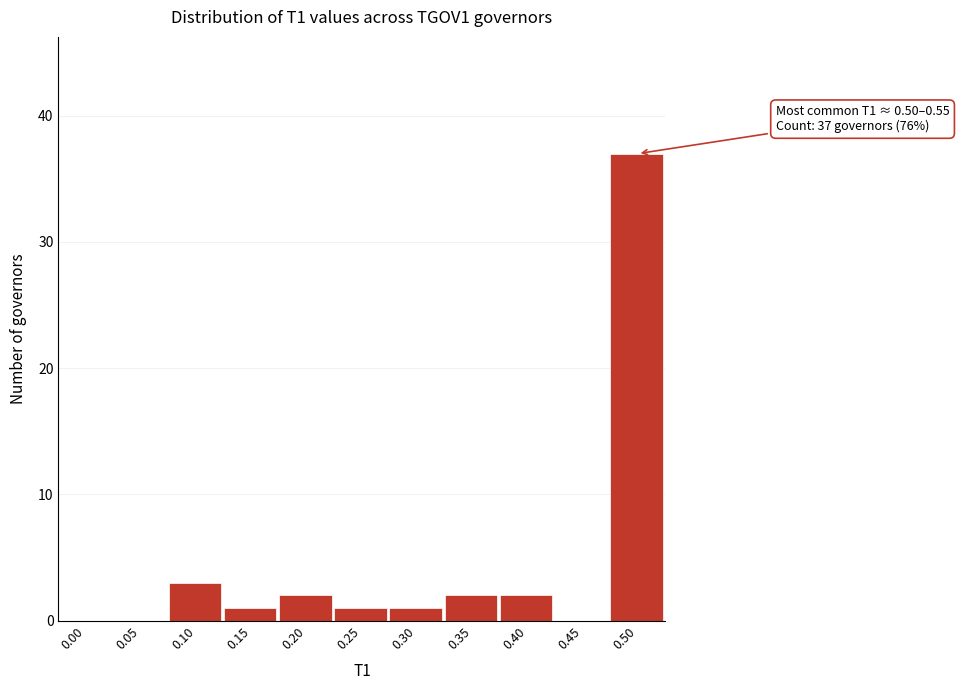

Reading right to left, extract all data points from this chart.

0.50=37	0.45=0	0.40=2	0.35=2	0.30=1	0.25=1	0.20=2	0.15=1	0.10=3	0.05=0	0.00=0